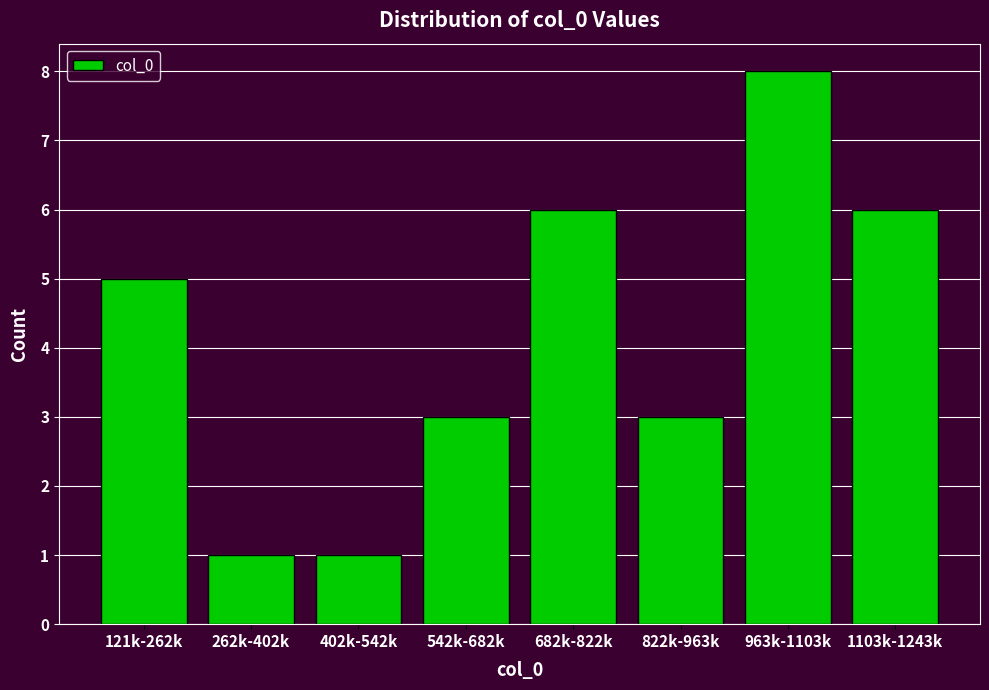

Reading left to right, transcribe all the data shown in this chart.

5	1	1	3	6	3	8	6